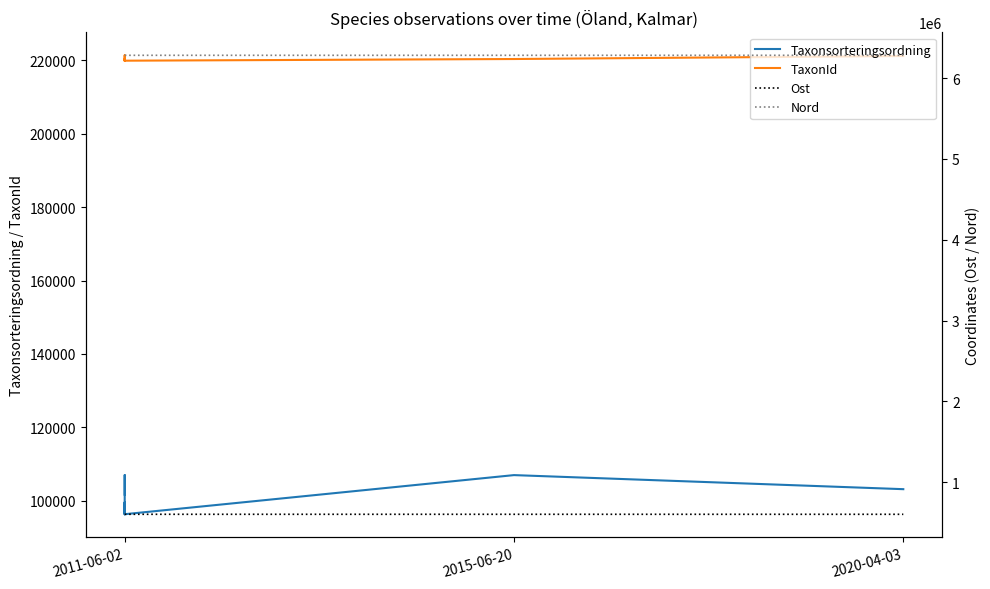

The value of Taxonsorteringsordning at 2020-04-03 is 103178. True or false?

True